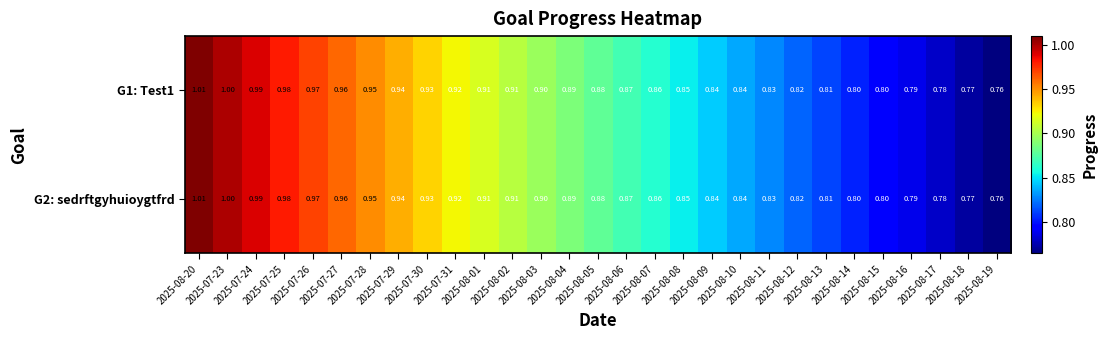

Count the number of data series in this chart.

2